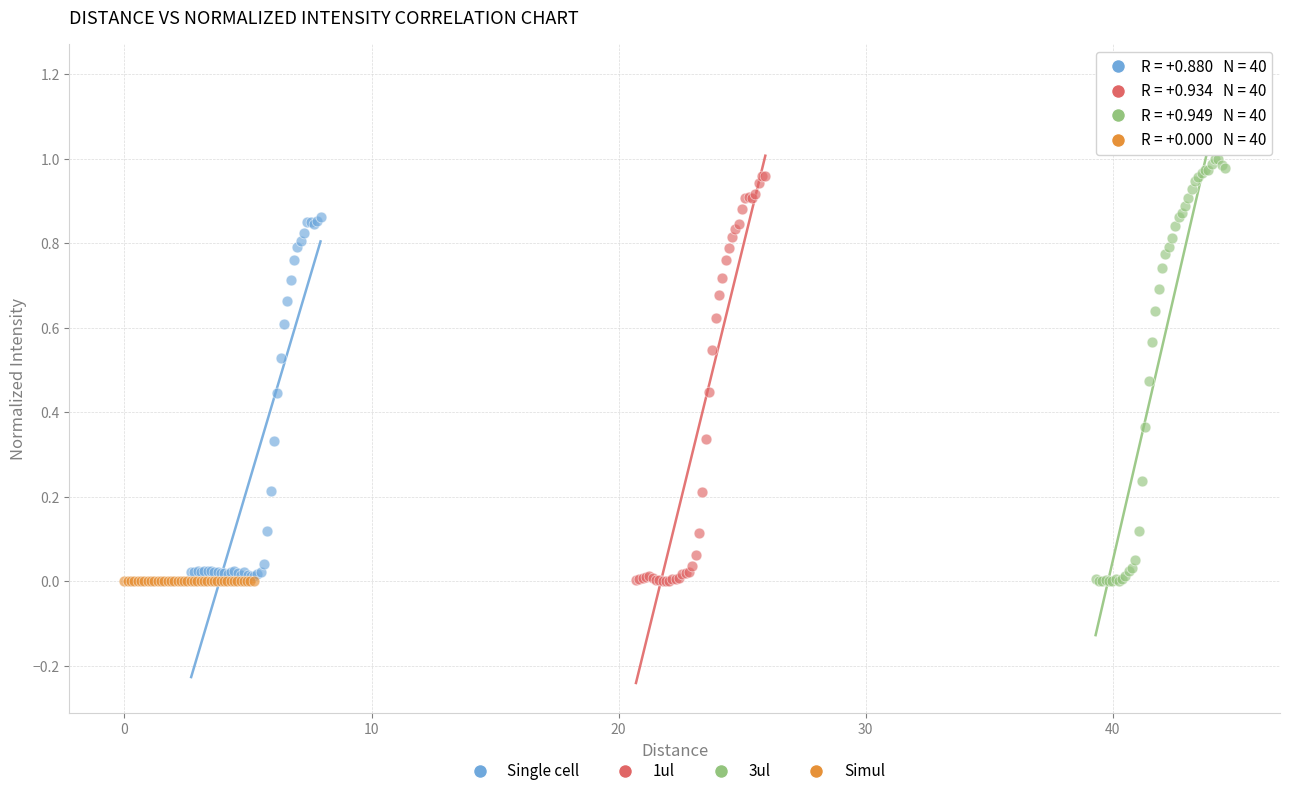

What are all the series names shown in the legend?

Single cell, 1ul, 3ul, Simul